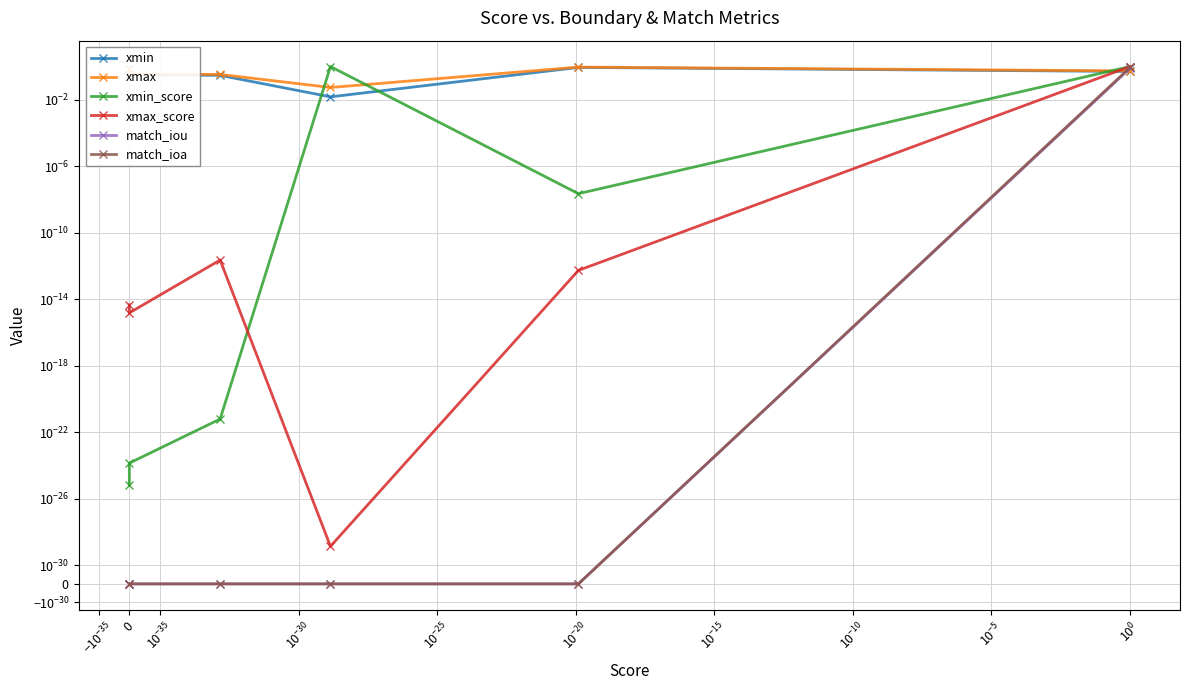

What is the greatest value displayed?

1.0